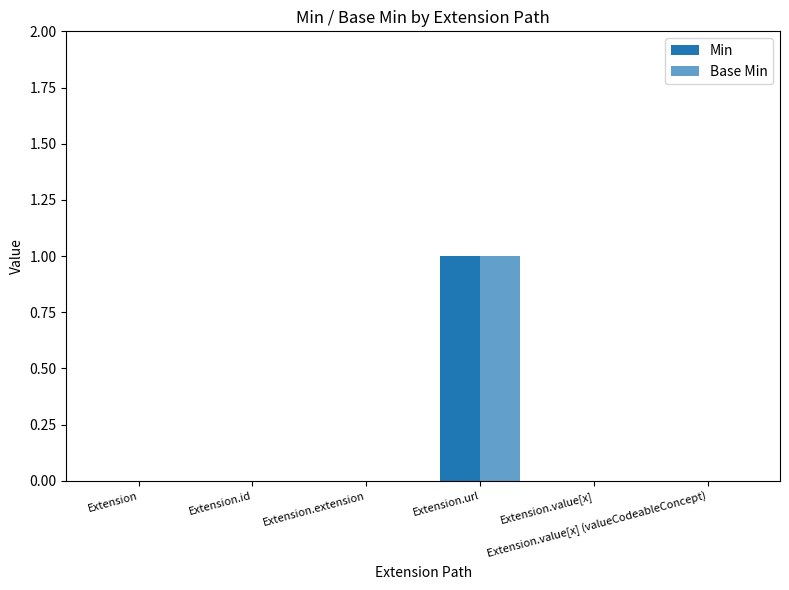

Which series has the largest total across all categories?

Min